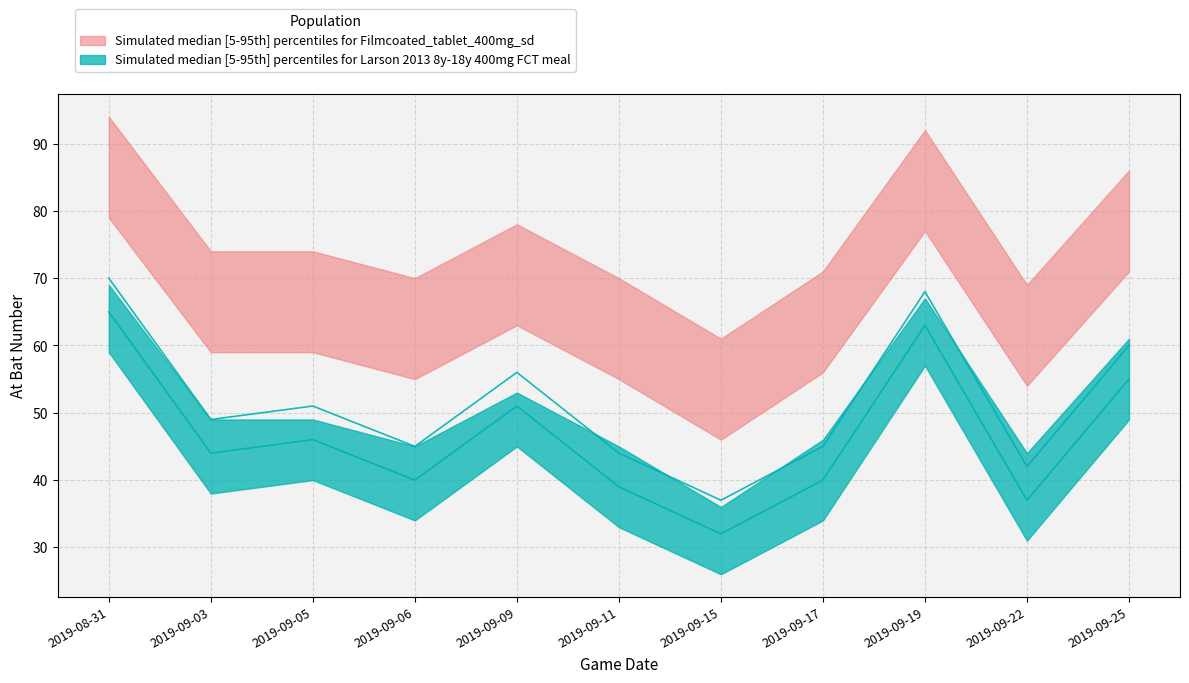

True or false: hh_lower and ab_num_lower intersect in this chart.

False